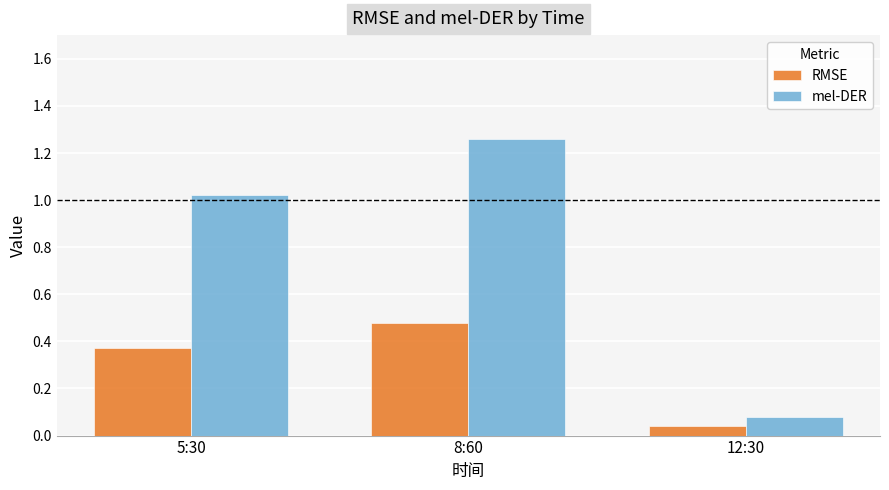

Which label corresponds to the largest value in the chart?

8:60